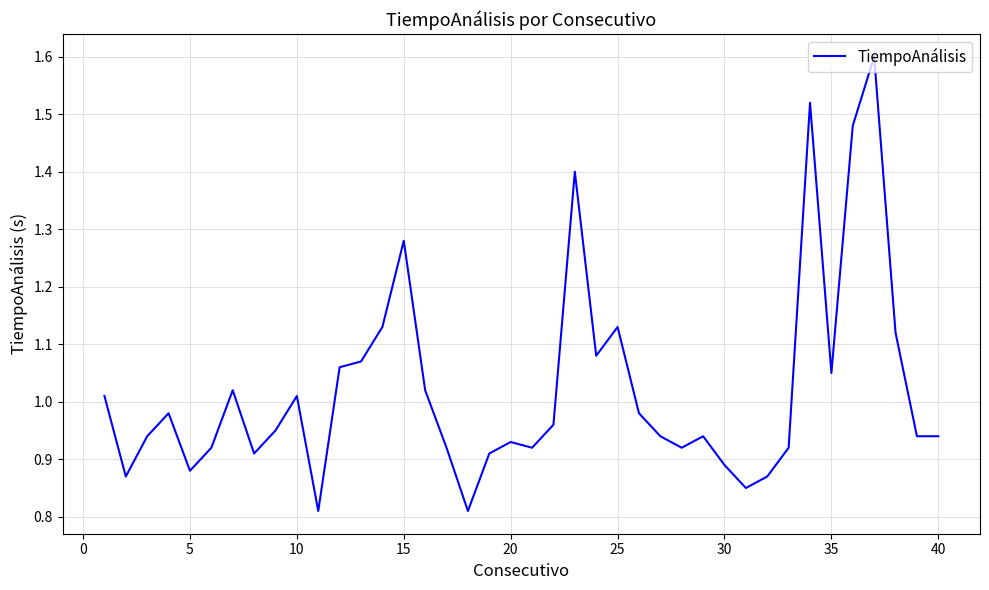

What is the greatest value displayed?

1.6